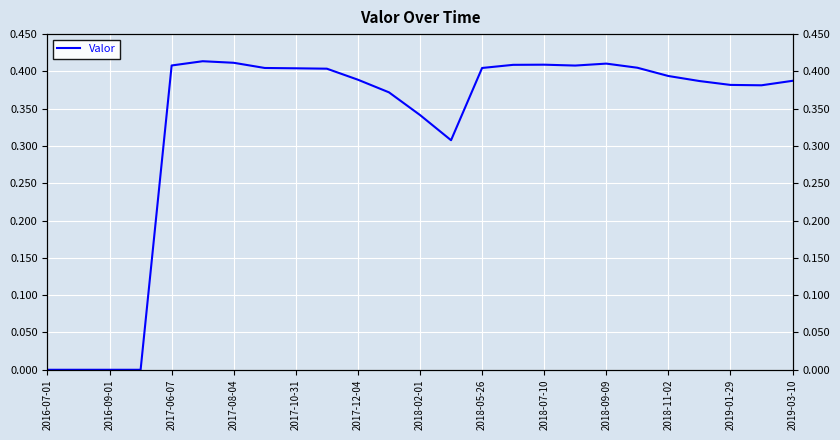

How many values are above zero?

21